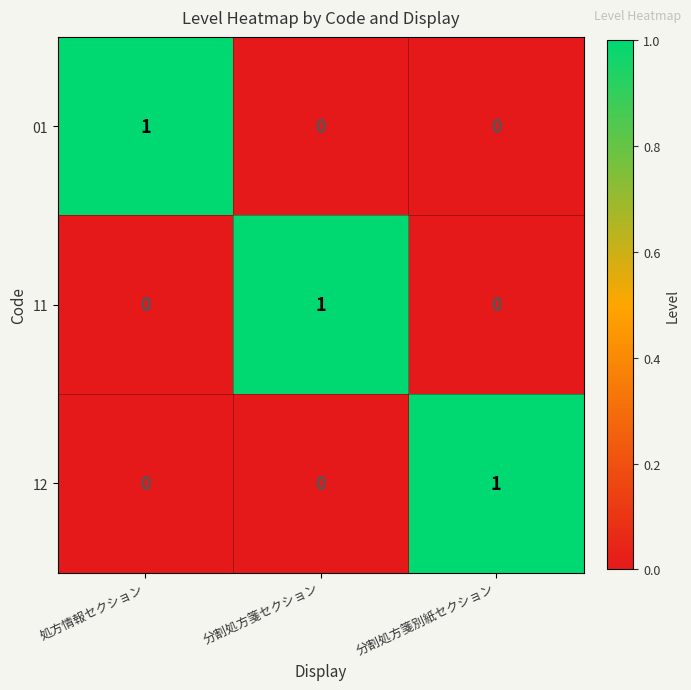

Reading right to left, list all the values displayed in this chart.

01: 0	0	1
11: 0	1	0
12: 1	0	0